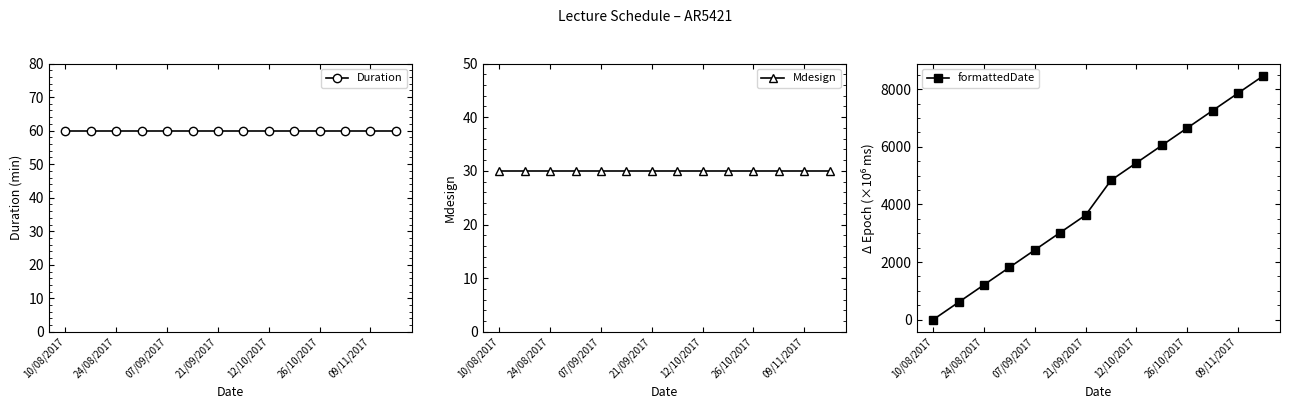

What position from the right is 13?

1